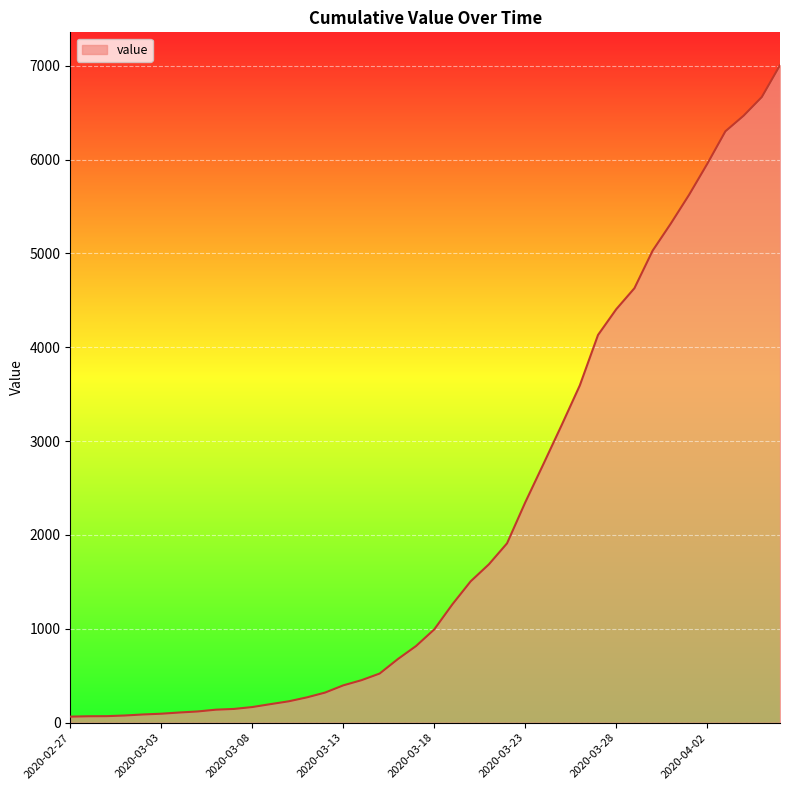

What is the difference between the maximum and minimum values?

6940